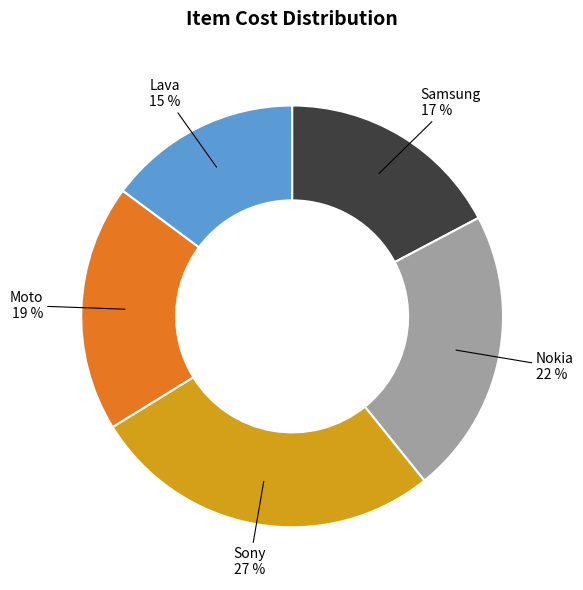

Do Samsung and Sony together represent more than half of the pie?

No